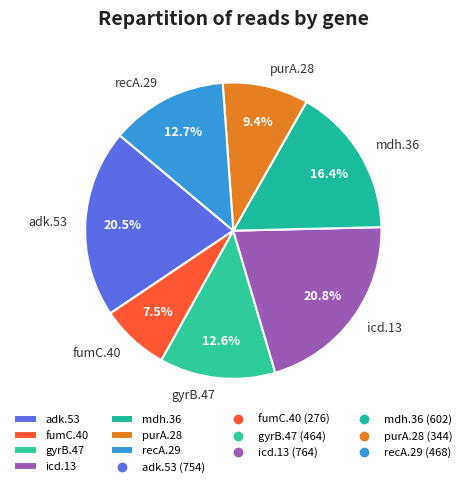

What is the smallest slice in the pie chart?

fumC.40